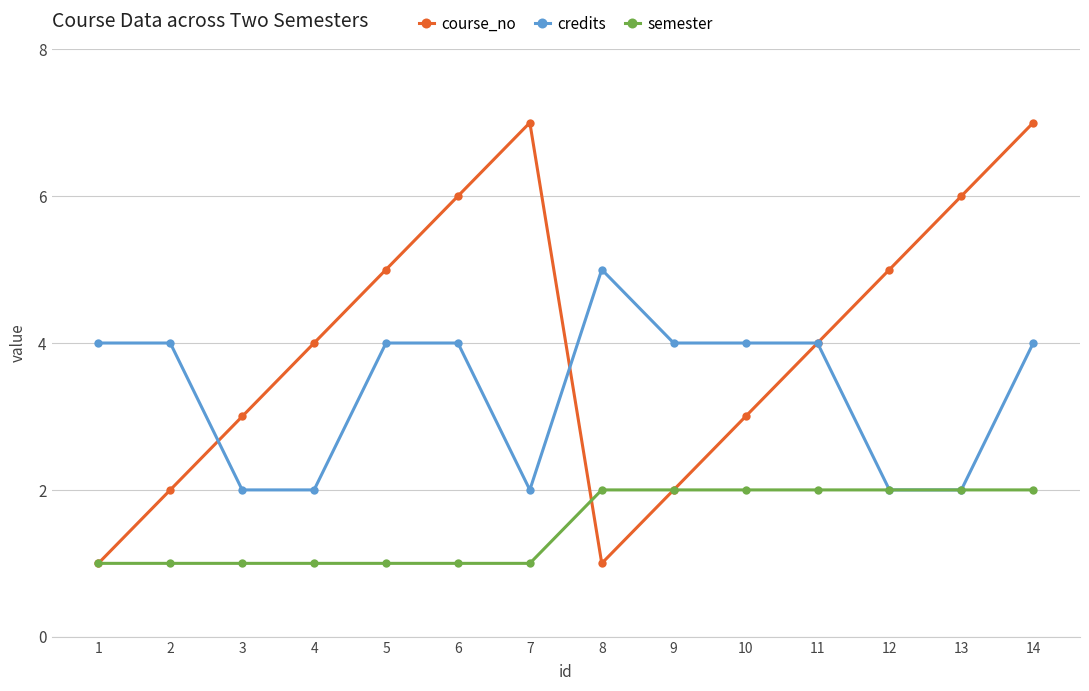

Reading right to left, extract all data points from this chart.

course_no: 14=7	13=6	12=5	11=4	10=3	9=2	8=1	7=7	6=6	5=5	4=4	3=3	2=2	1=1
credits: 14=4	13=2	12=2	11=4	10=4	9=4	8=5	7=2	6=4	5=4	4=2	3=2	2=4	1=4
semester: 14=2	13=2	12=2	11=2	10=2	9=2	8=2	7=1	6=1	5=1	4=1	3=1	2=1	1=1